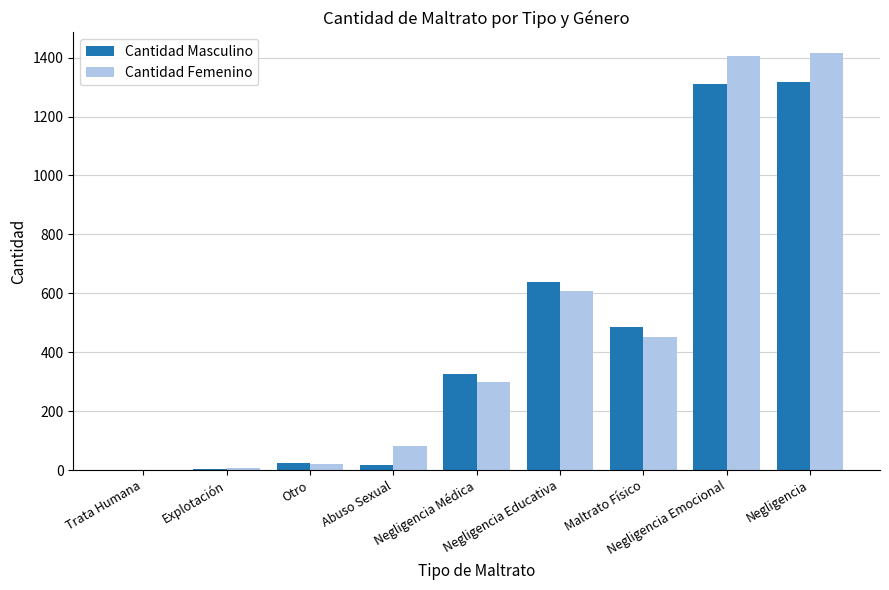

What are all the series names shown in the legend?

Cantidad Masculino, Cantidad Femenino